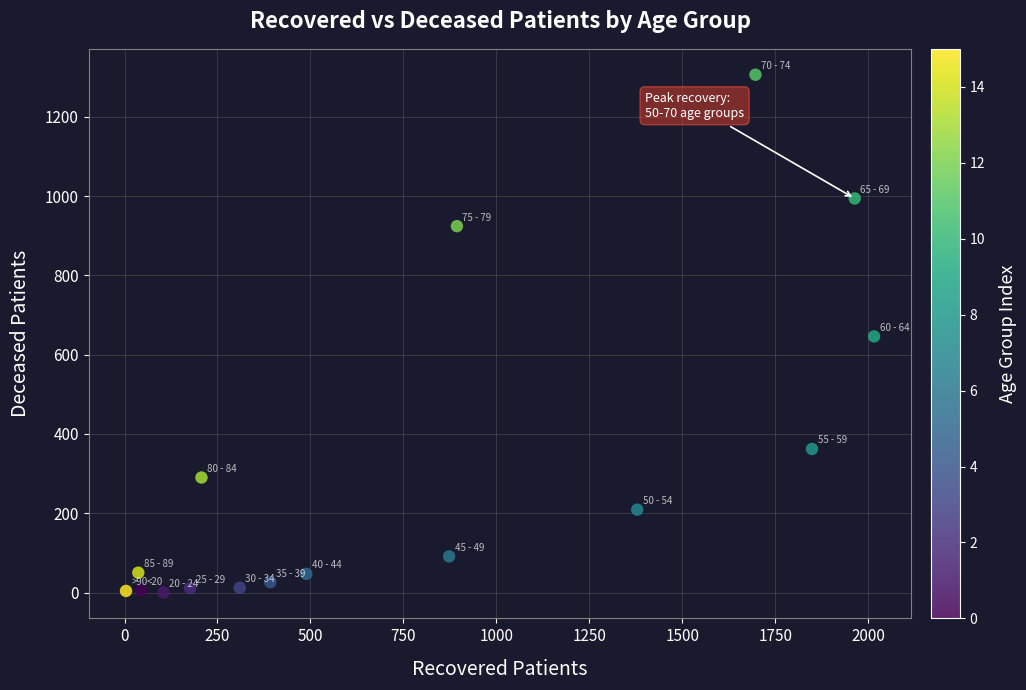

What is the range of Y values (max minus min)?

1306